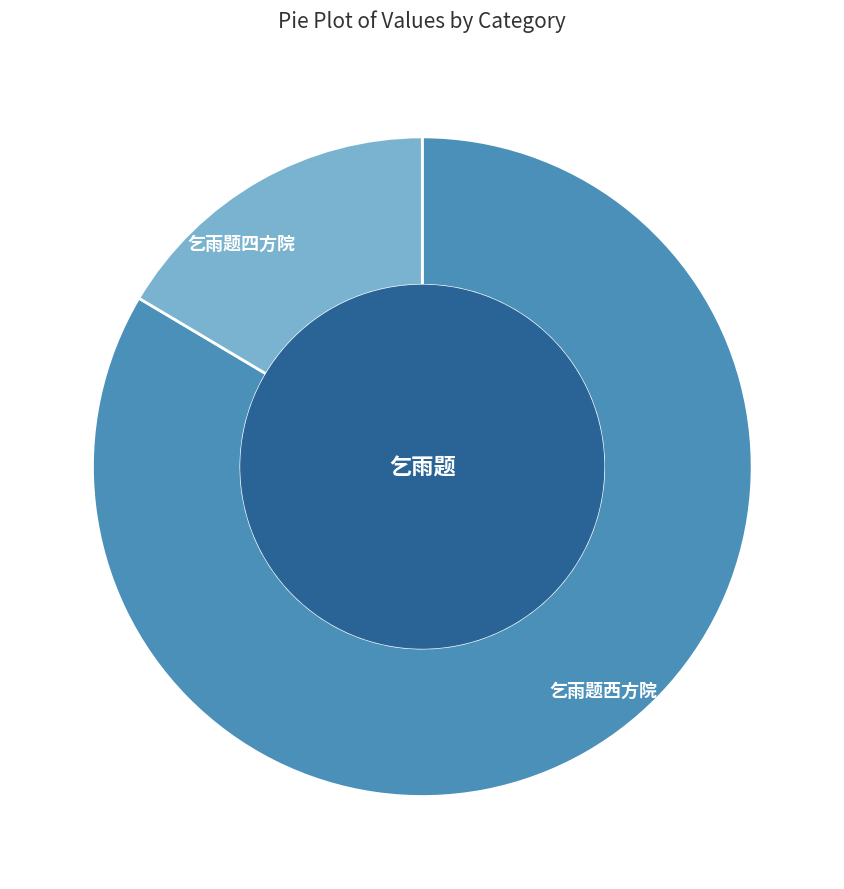

Which slice is the smallest?

乞雨题四方院